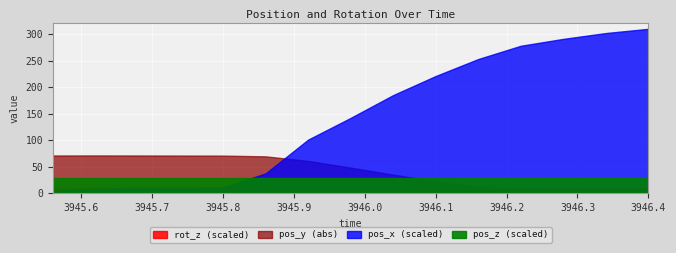

Is it true that pos_x equals -17.8 at 3945.92?

False